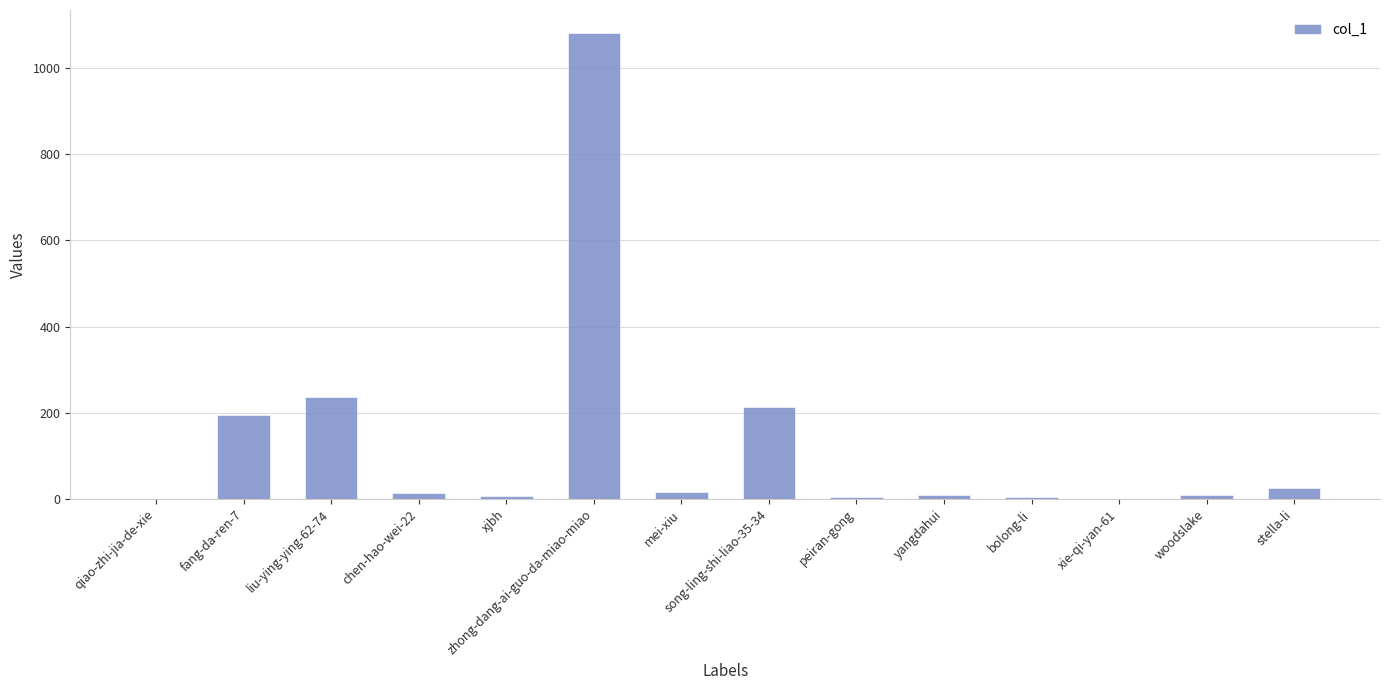

Is it true that the value at qiao-zhi-jia-de-xie is 395?

False